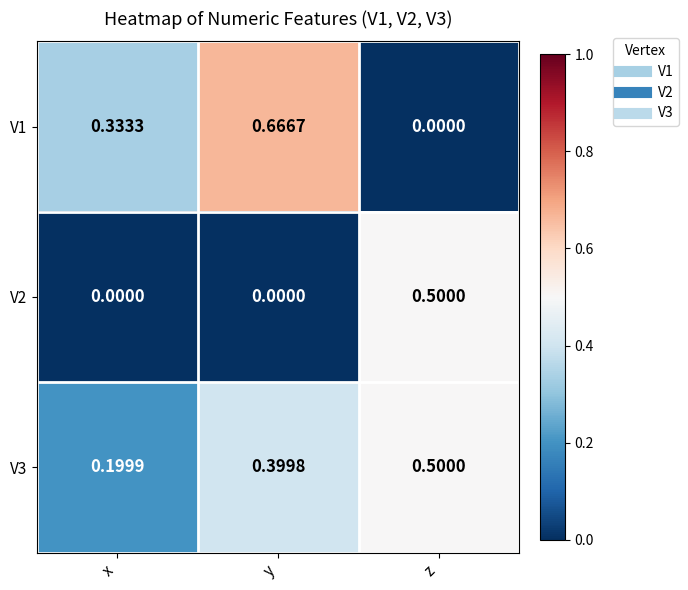

Rank the series at y from highest to lowest value.

V1, V3, V2